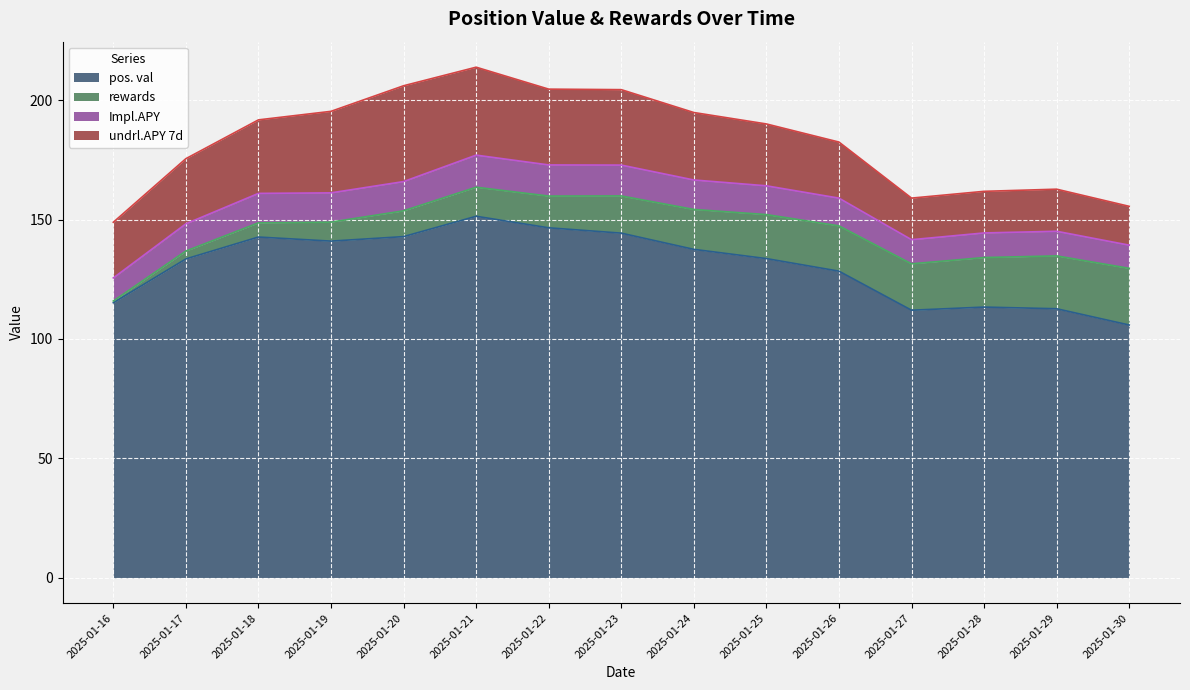

True or false: pos. val has a value of 146.6 at 2025-01-22.

True